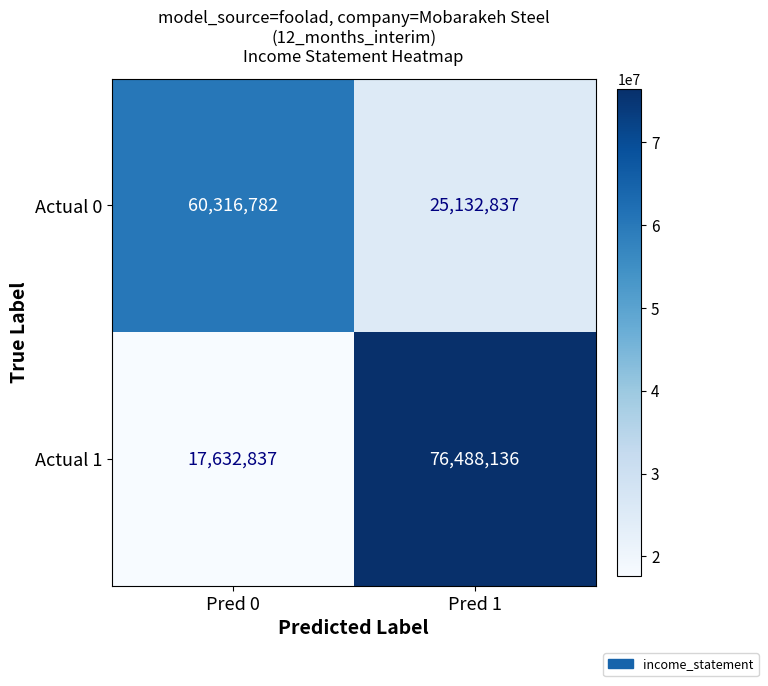

Reading right to left, what are all the values shown in this chart?

Actual 0: Pred 1=25132837	Pred 0=60316782
Actual 1: Pred 1=76488136	Pred 0=17632837